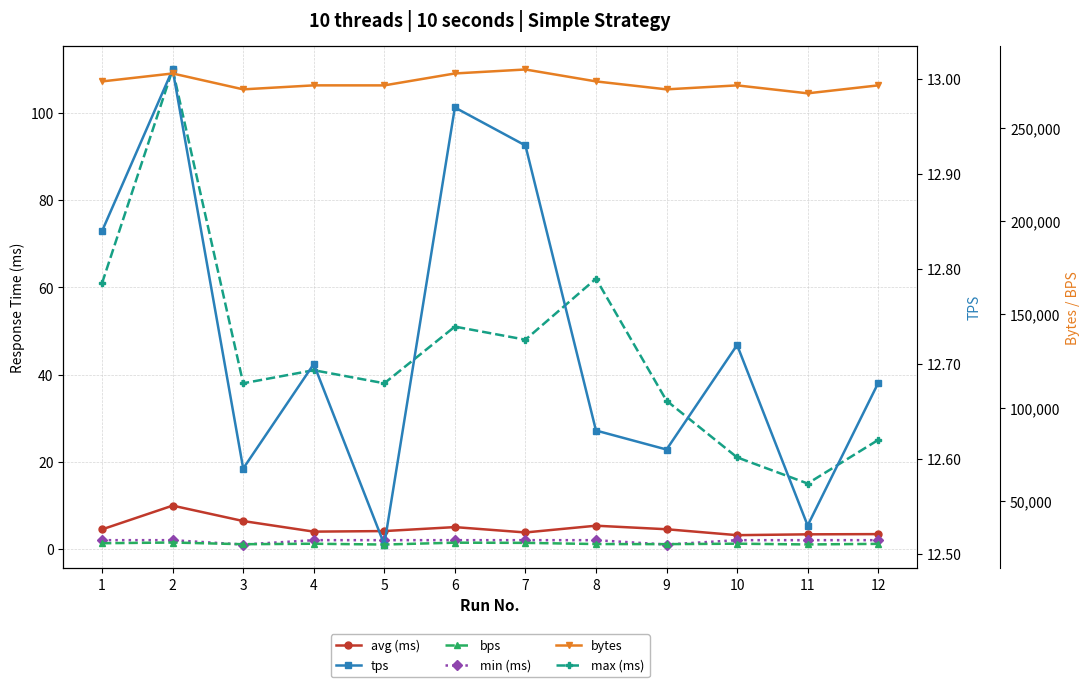

True or false: bytes and min (ms) intersect in this chart.

False